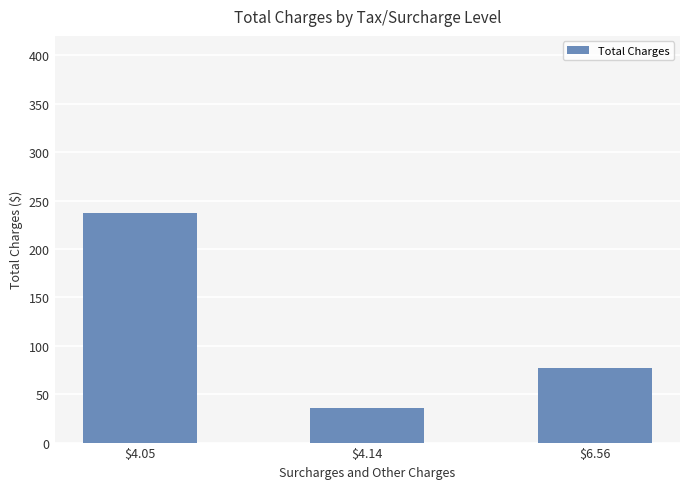

What is the difference between the maximum and minimum values?

201.4